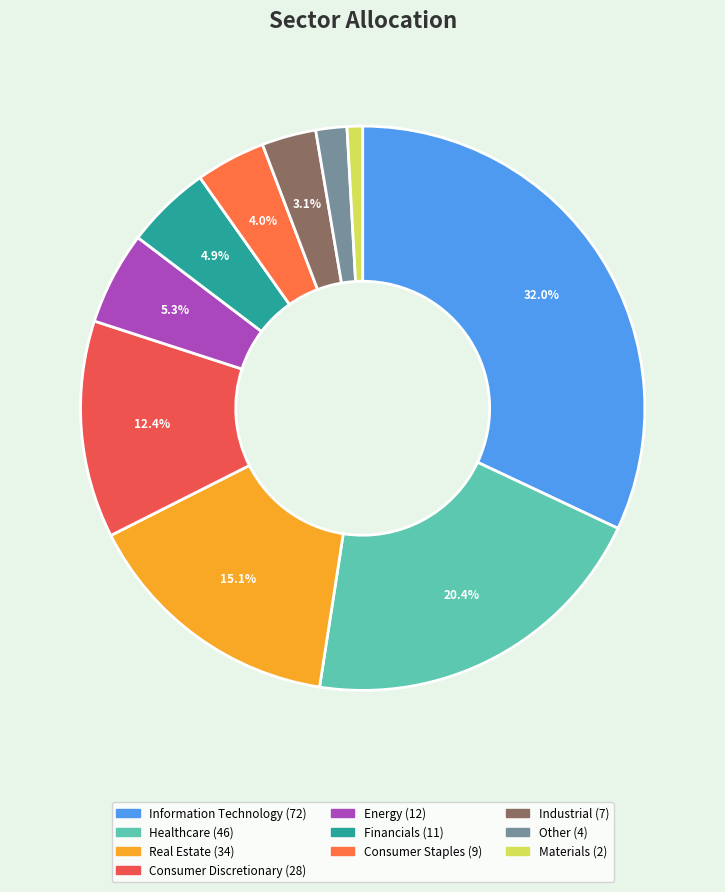

Is there a majority slice in this chart?

No